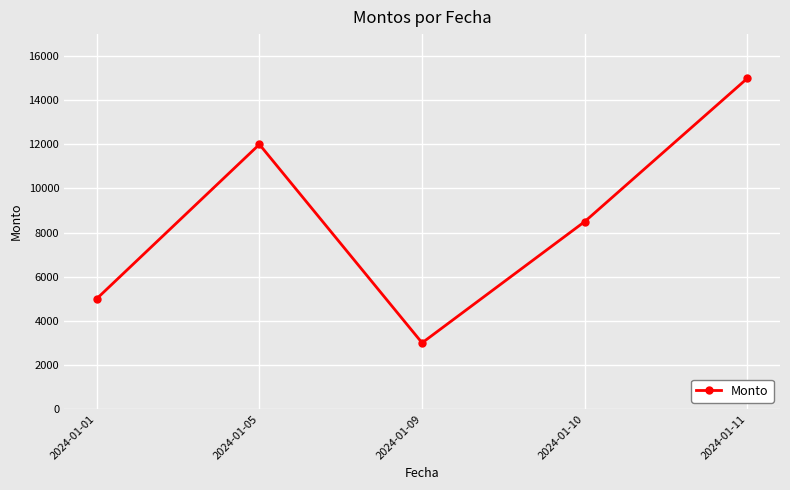

How many interior local peaks (higher than both neighbors) does the data have?

1